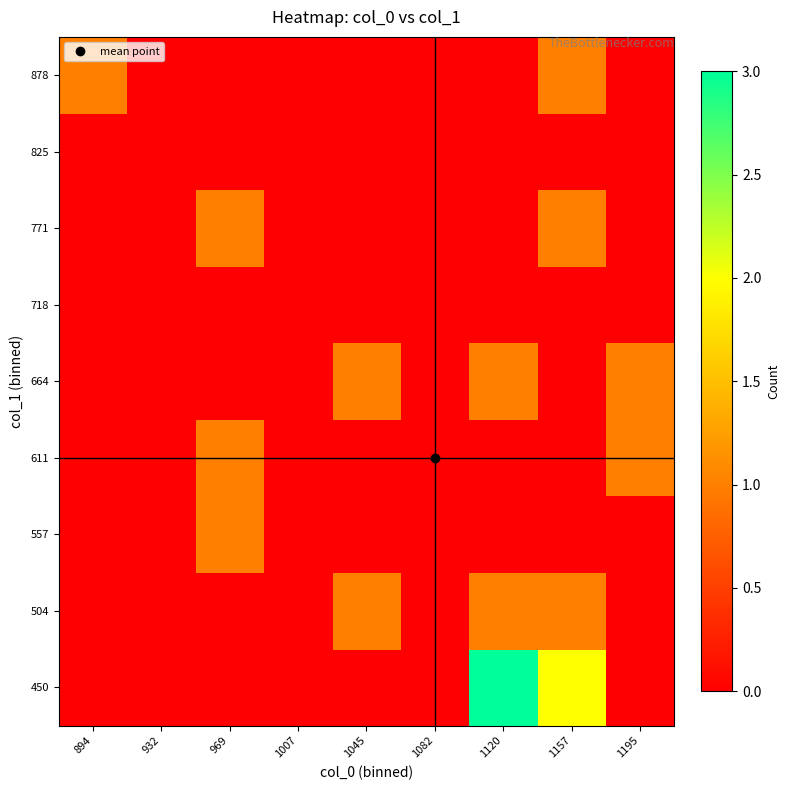

Which category has the lowest value across all series?

894